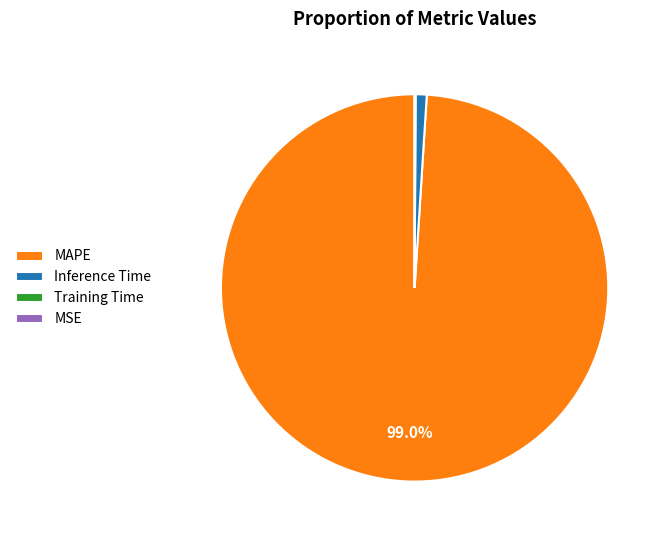

Is there a majority slice in this chart?

Yes